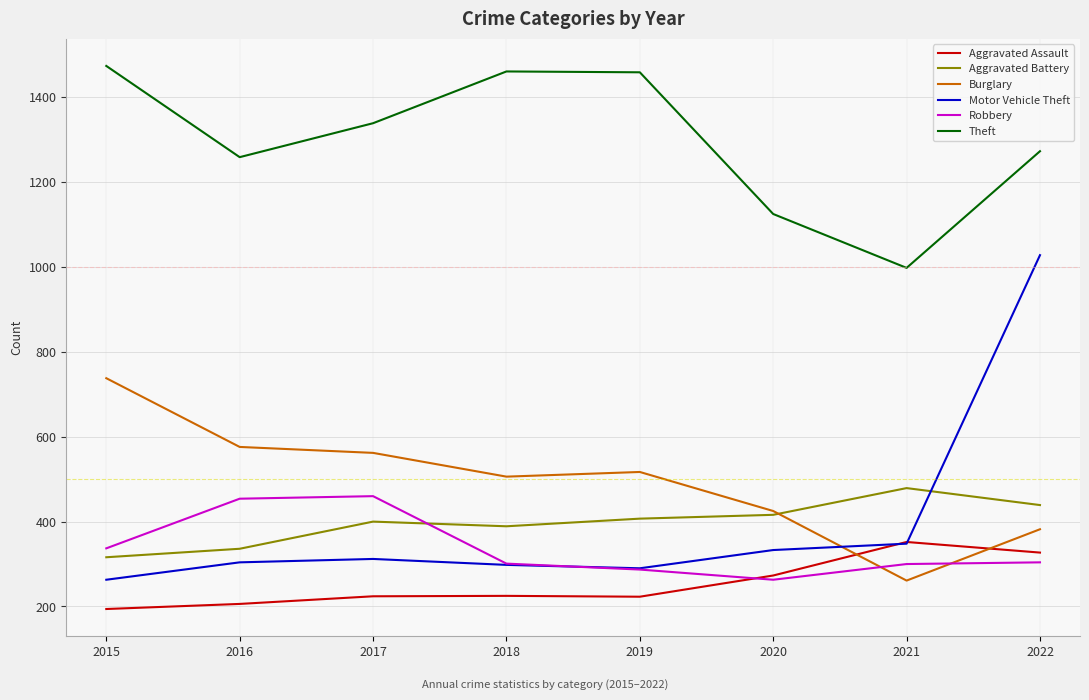

What is the spread (max minus min) of values at 2022?

969